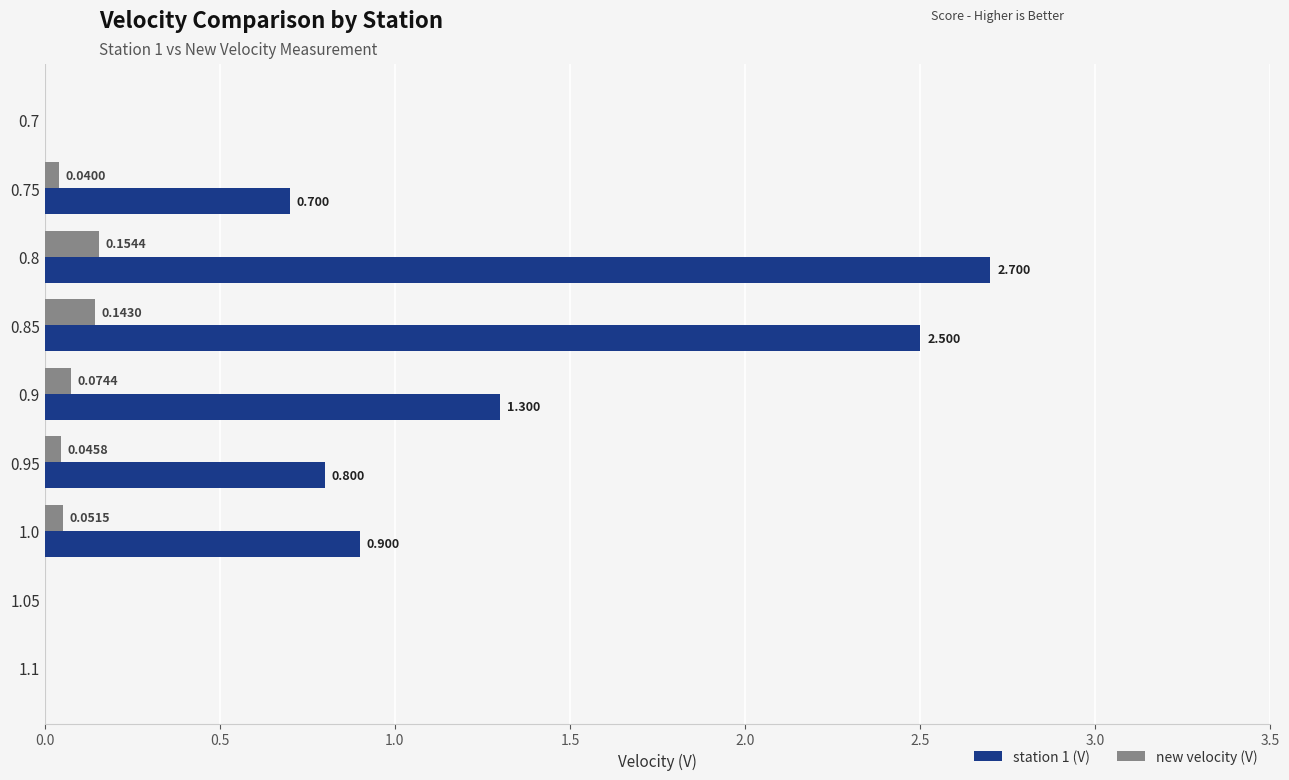

What is the value of the station 1 (V) bar at the 2nd from the left?

0.7